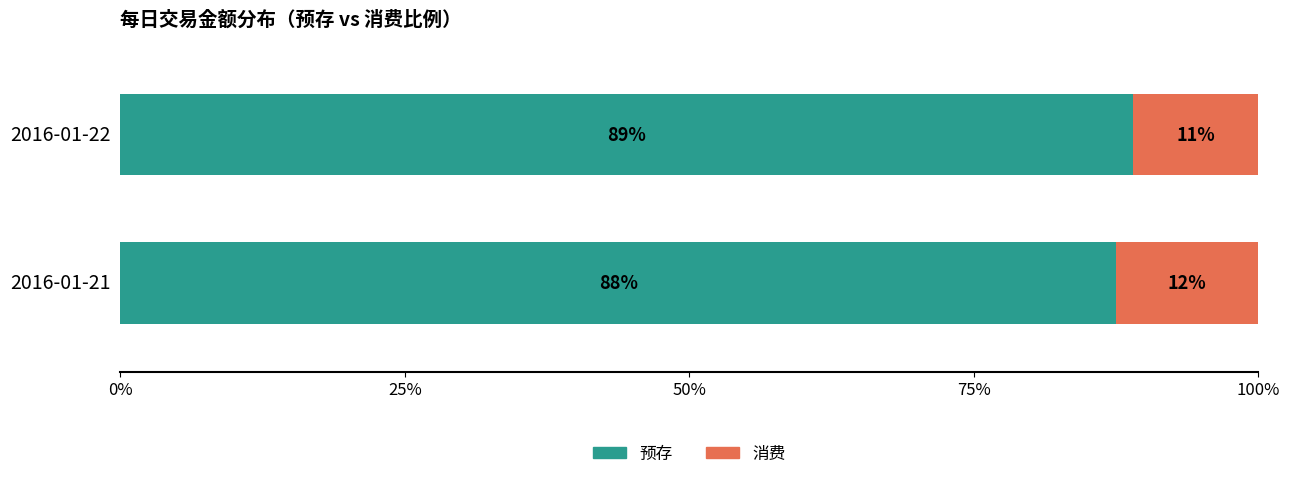

What is the lowest value of the 预存 series?

87.5